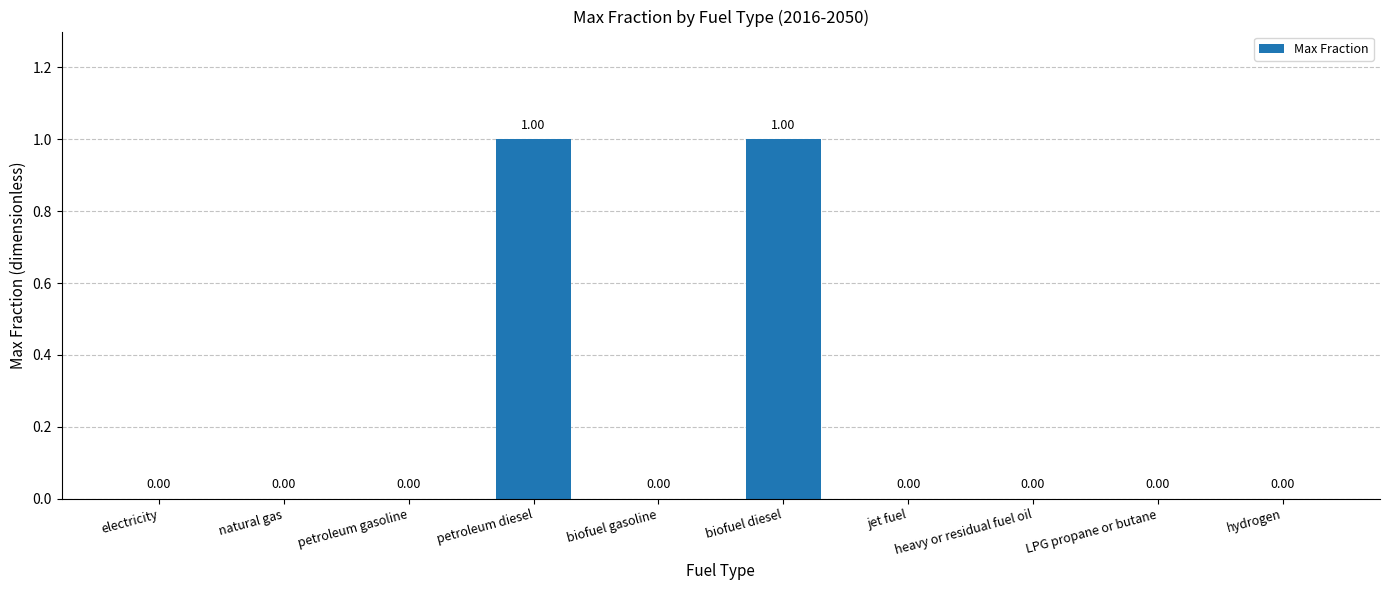

Reading left to right, transcribe all the data shown in this chart.

0	0	0	1	0	1	0	0	0	0